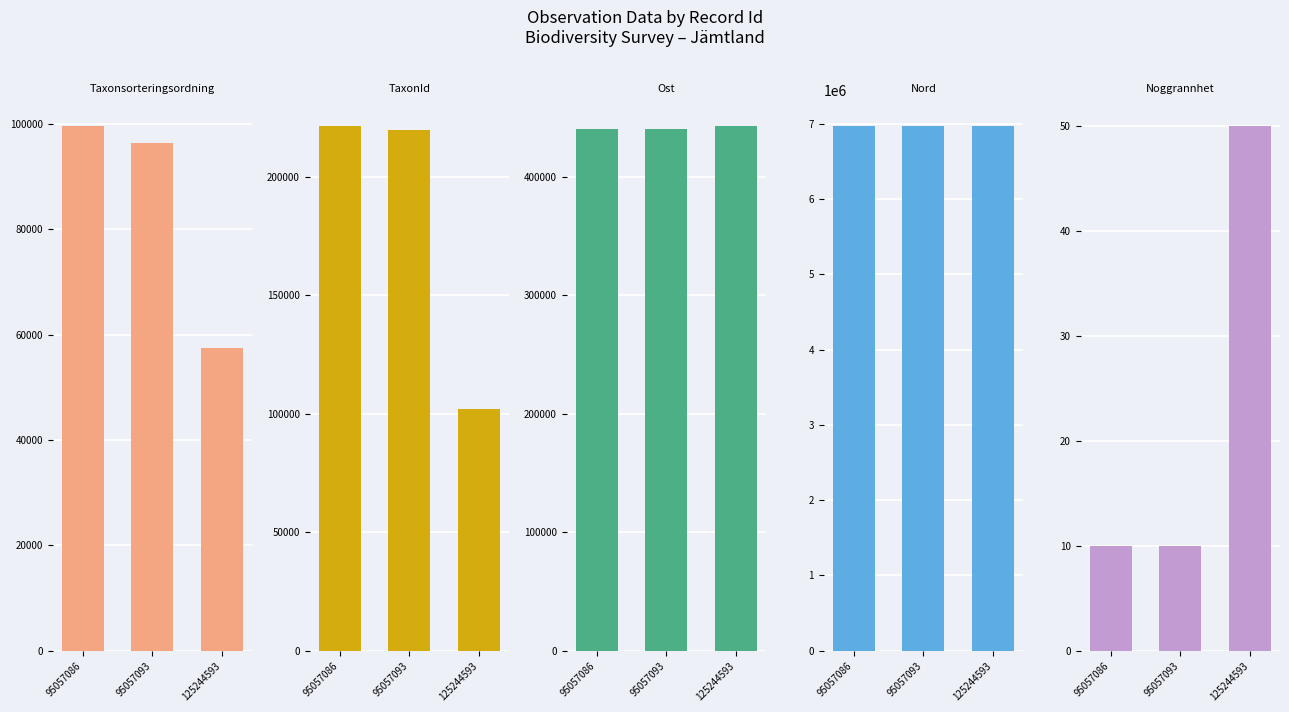

What are all the series names shown in the legend?

Taxonsorteringsordning, TaxonId, Ost, Nord, Noggrannhet